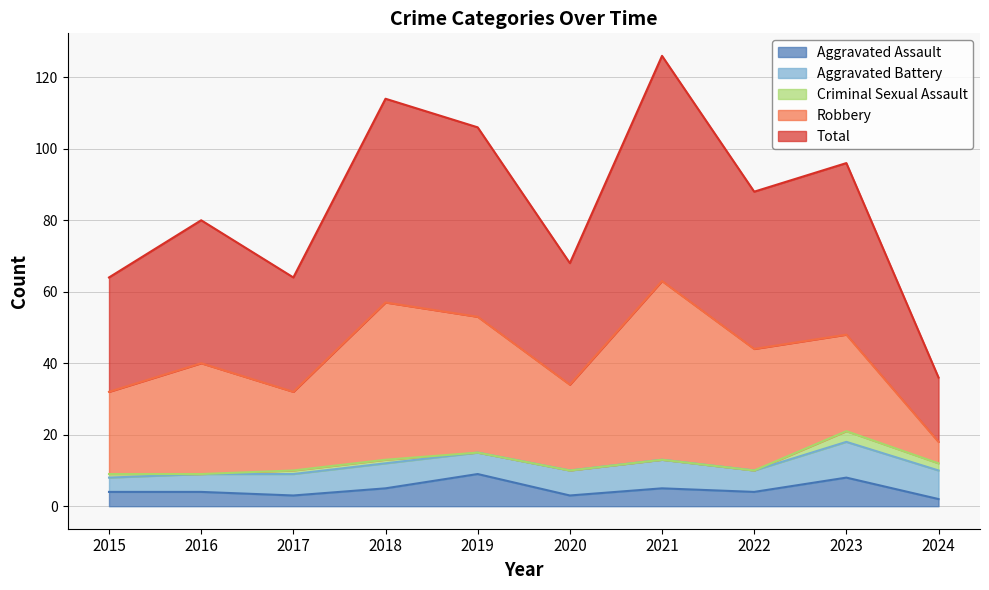

Where is Total nearest to the value 40?

2016